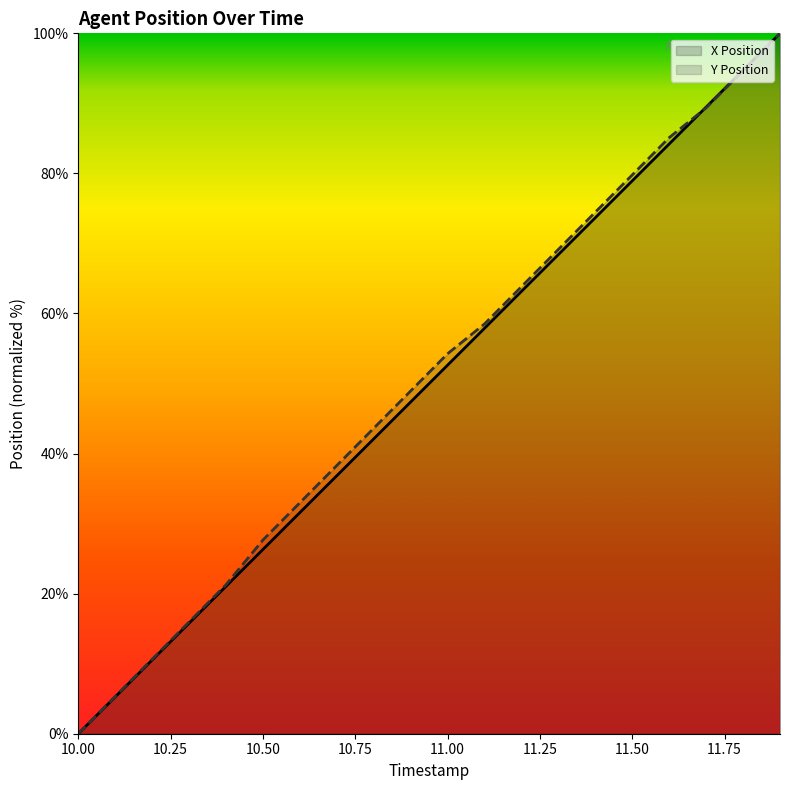

What is the label of the 15th point from the right?

10.5